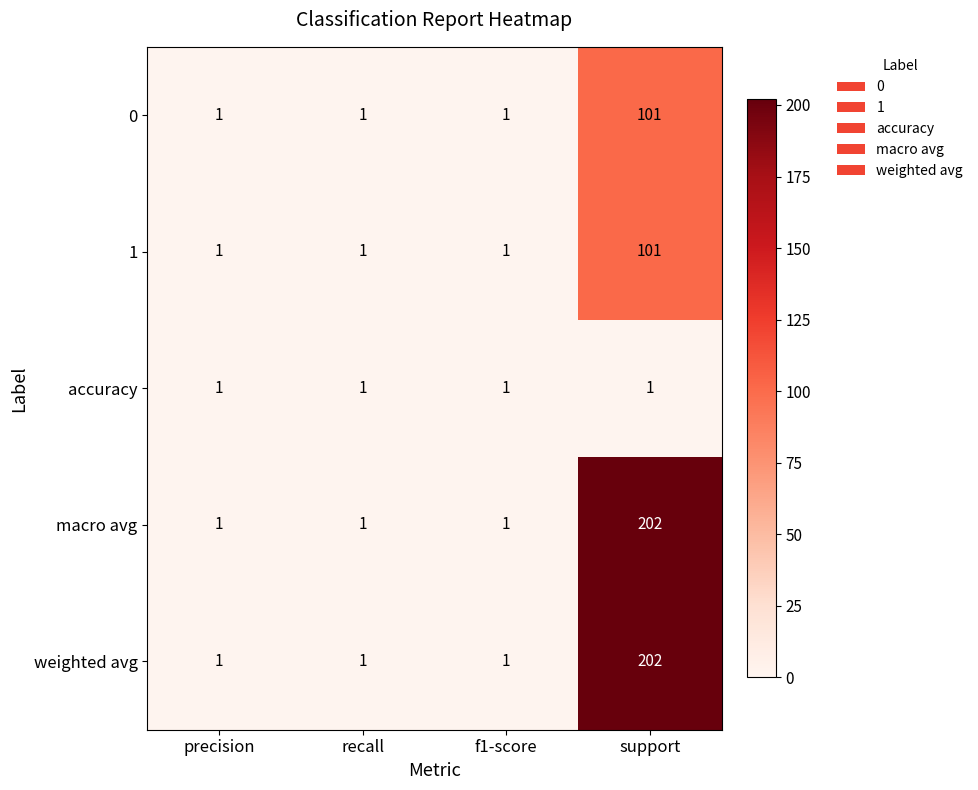

Reading left to right, extract all data points from this chart.

0: 1	1	1	101
1: 1	1	1	101
accuracy: 1	1	1	1
macro avg: 1	1	1	202
weighted avg: 1	1	1	202